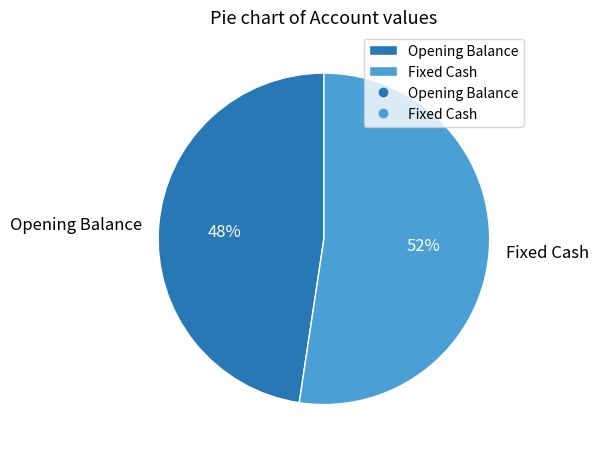

To the nearest percent, what percentage of the pie is Opening Balance?

48%